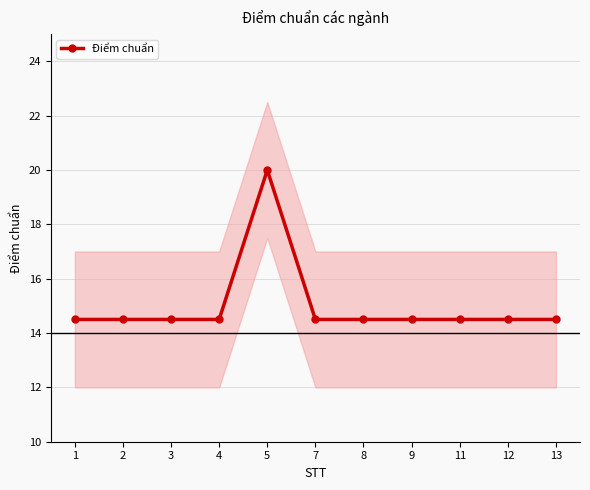

Approximately how many times larger is the value at 11 compared to 4?

1.0